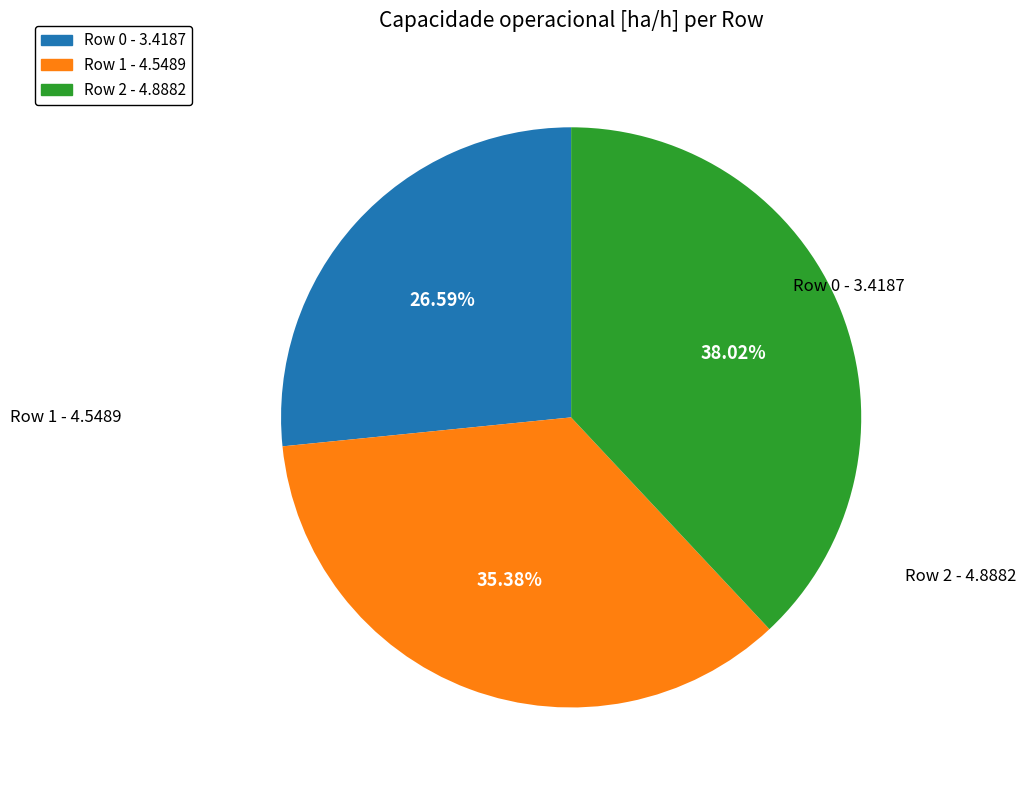

Is Row 0 - 3.4187 the majority of the pie?

No